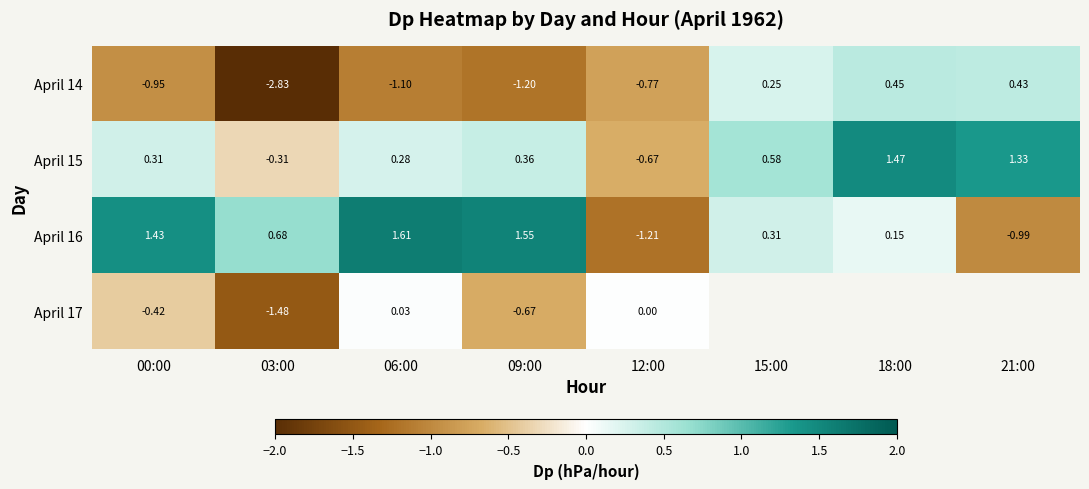

True or false: April 14 has a value of -1.5 at 00:00.

False